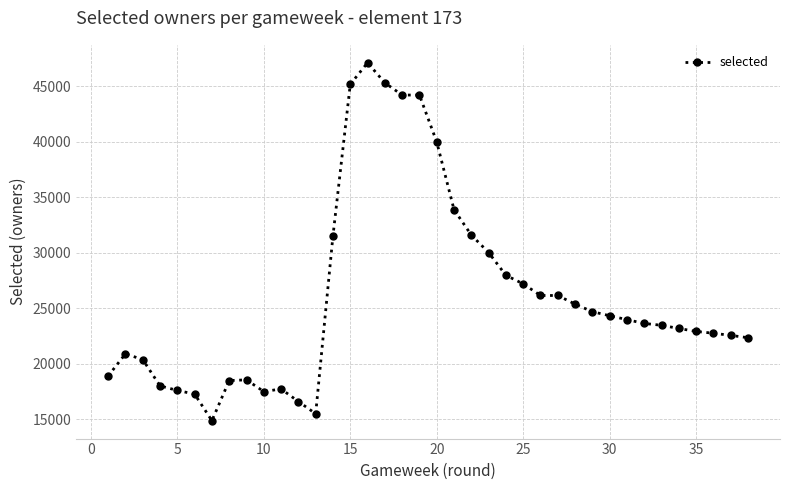

What is the minimum value shown in the chart?

14881